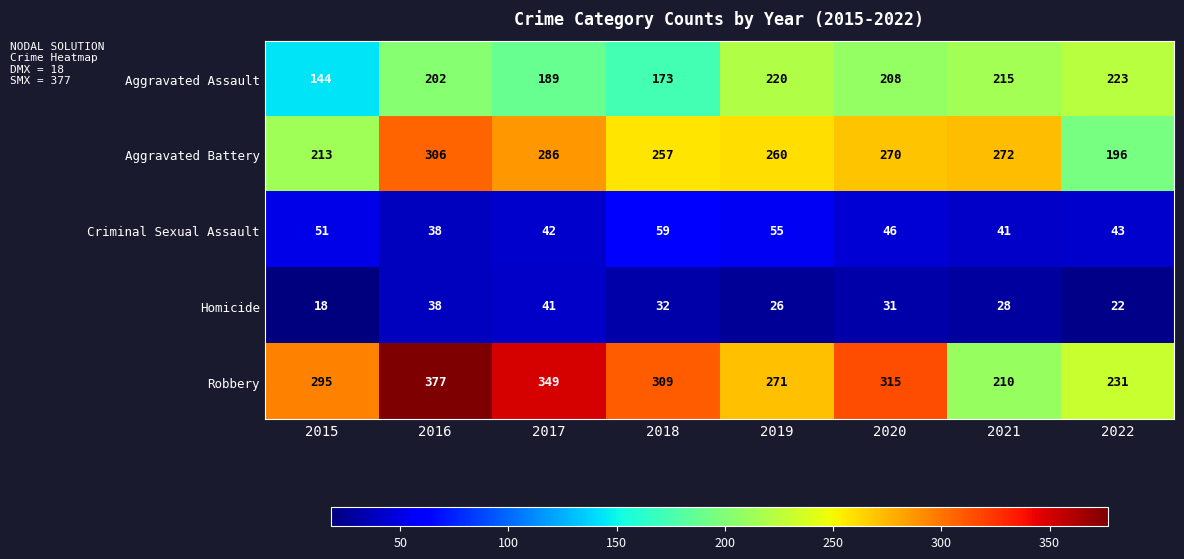

Rank the series by their maximum value, from highest to lowest.

Robbery, Aggravated Battery, Aggravated Assault, Criminal Sexual Assault, Homicide